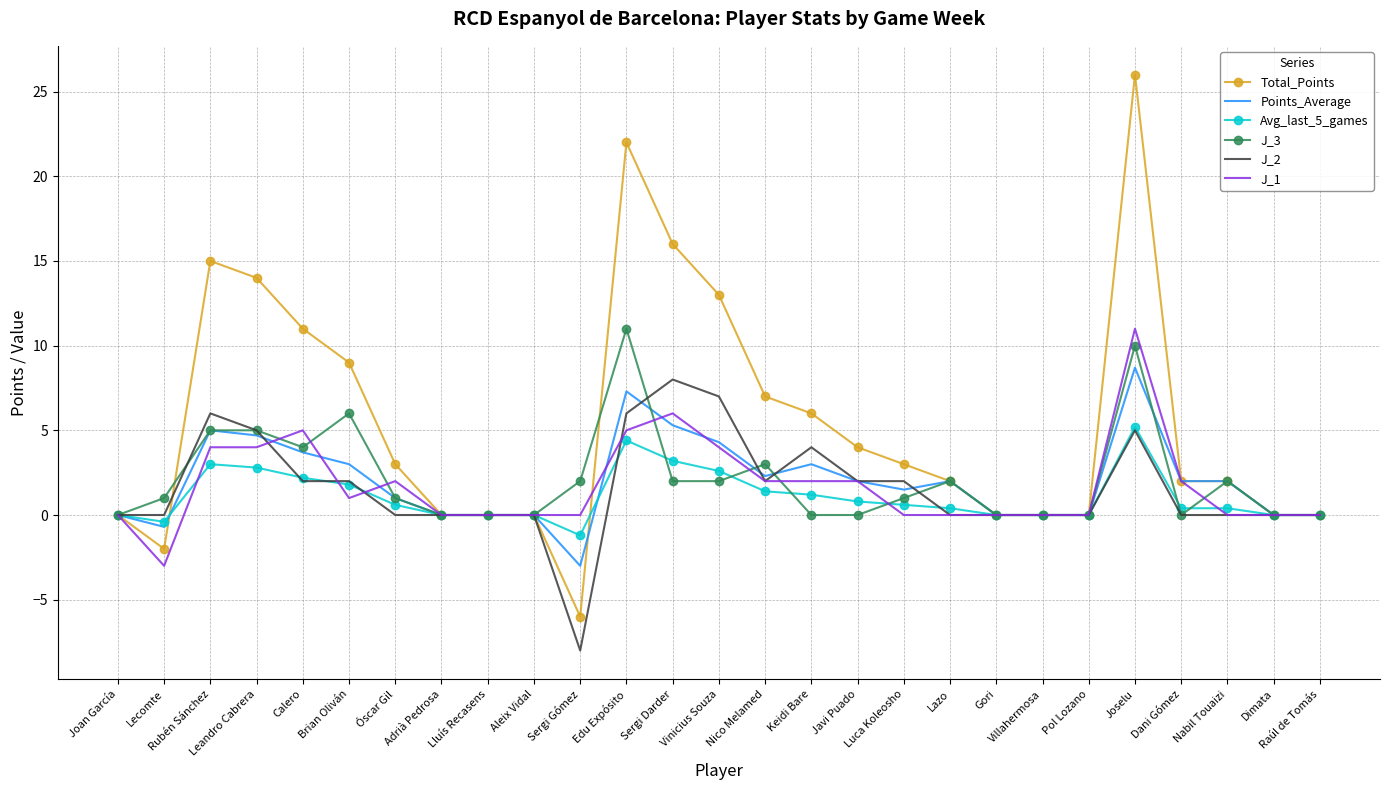

True or false: Total_Points has more than 0 interior local peaks.

True